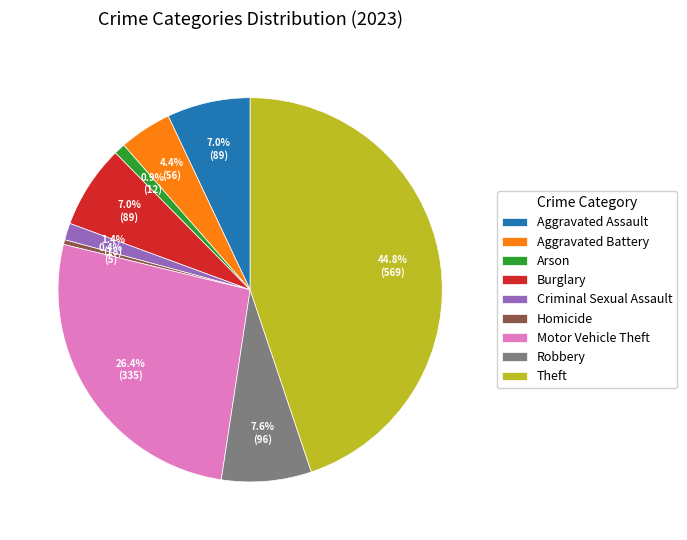

Does any single category account for the majority?

No